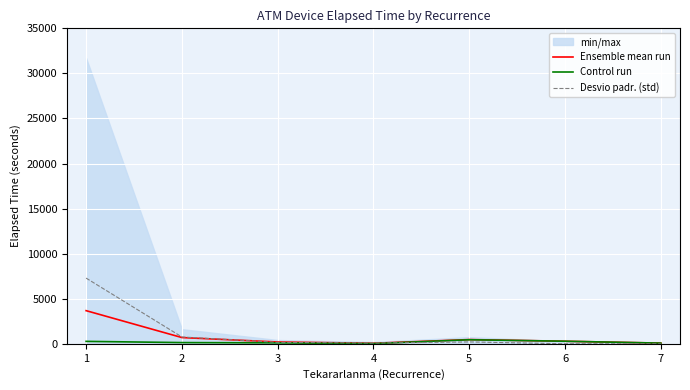

How many data points in Ensemble mean run are less than 285?

3